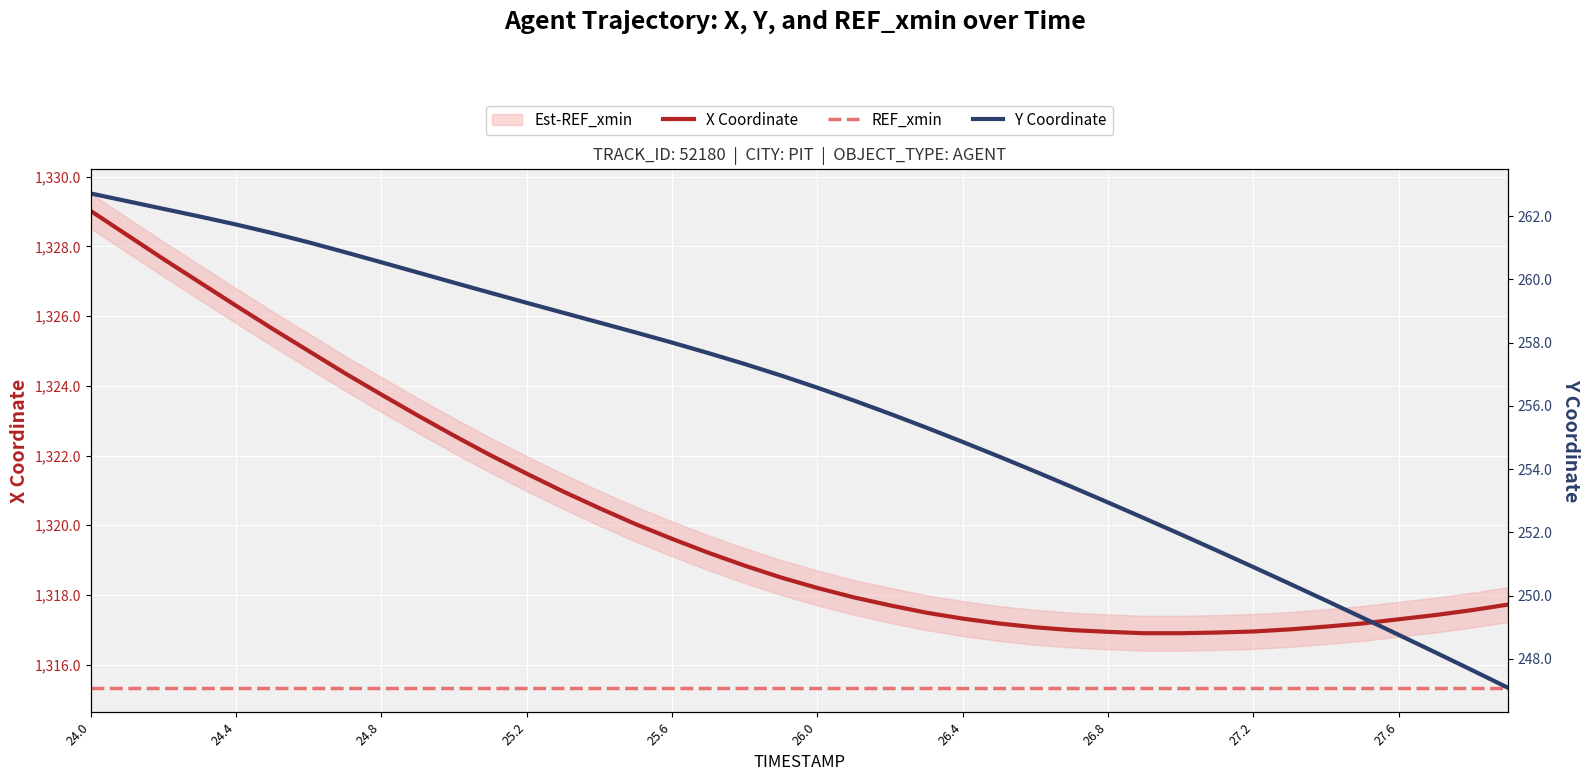

What is the greatest value displayed?

1329.0